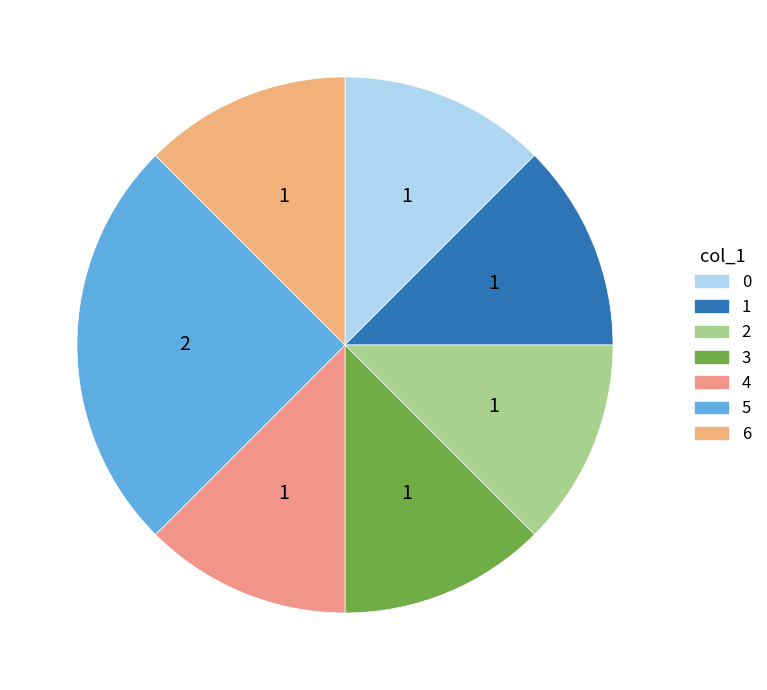

Which category has the biggest portion of the pie?

5